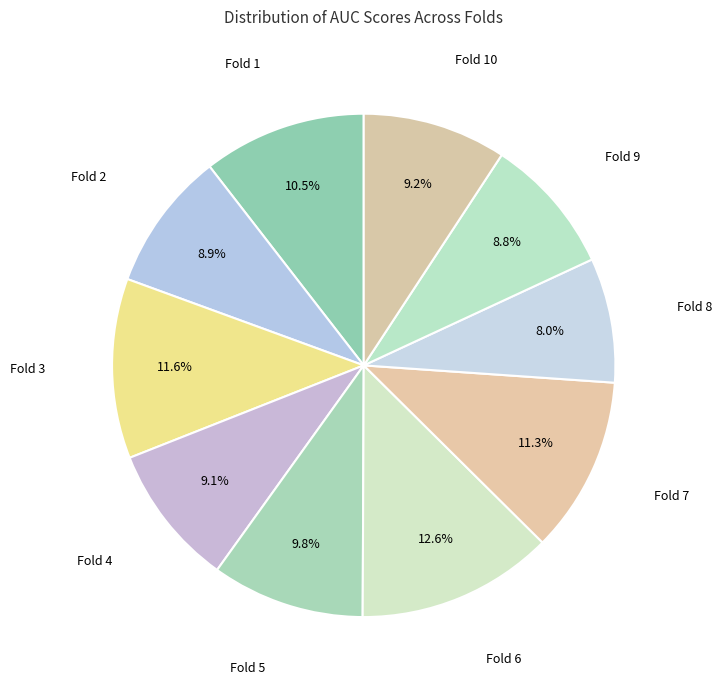

True or false: Fold 10 accounts for 9% of the total.

True